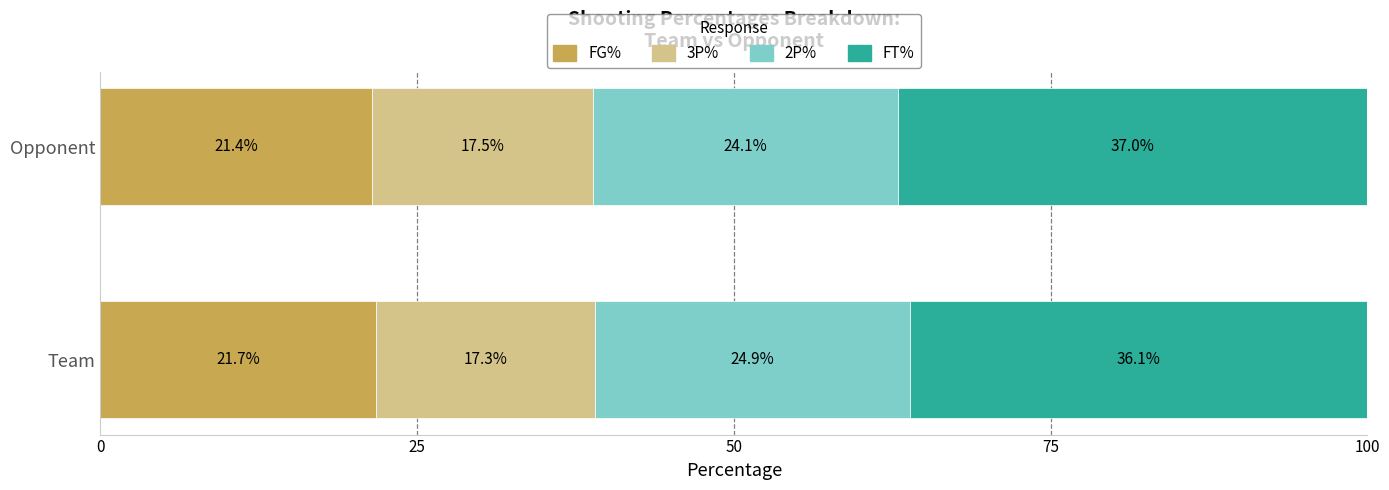

Which category has the lowest value in the FG% series?

Opponent